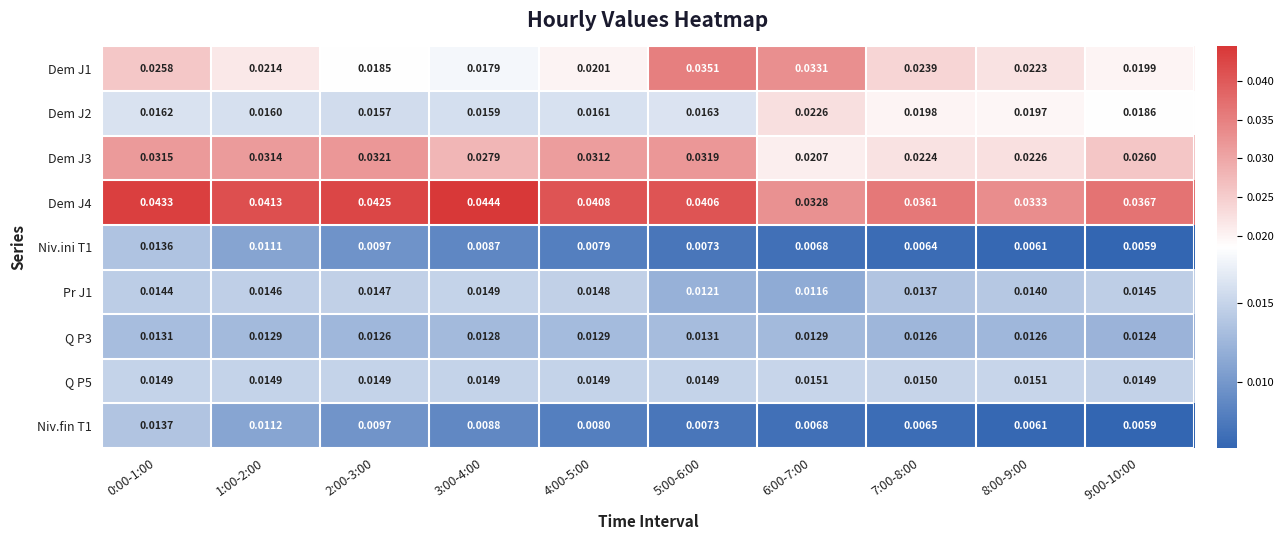

Is the value of Q P3 at 5:00-6:00 greater than the value of Niv.fin T1 at 3:00-4:00?

Yes